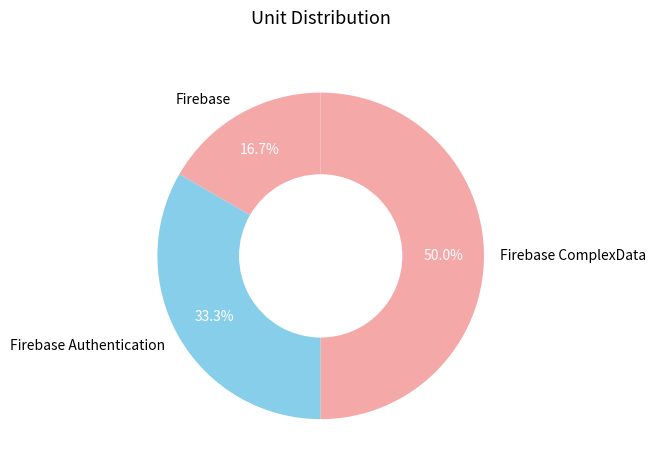

Rank the categories by value from lowest to highest.

Firebase, Firebase Authentication, Firebase ComplexData